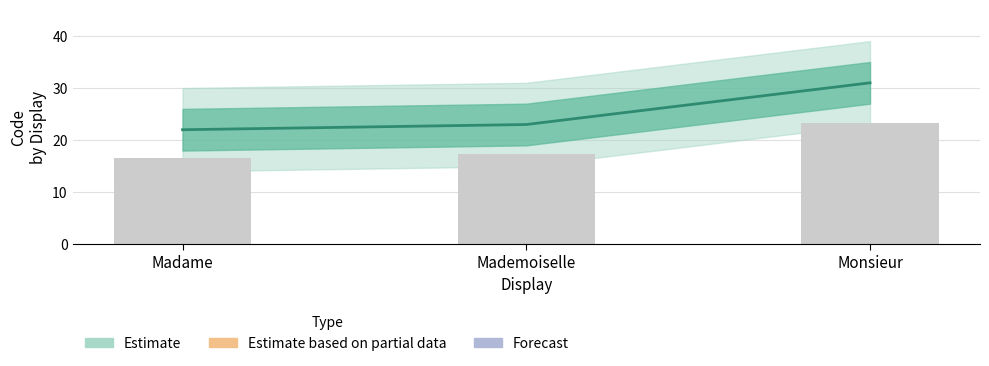

What is the maximum value shown in the chart?

31